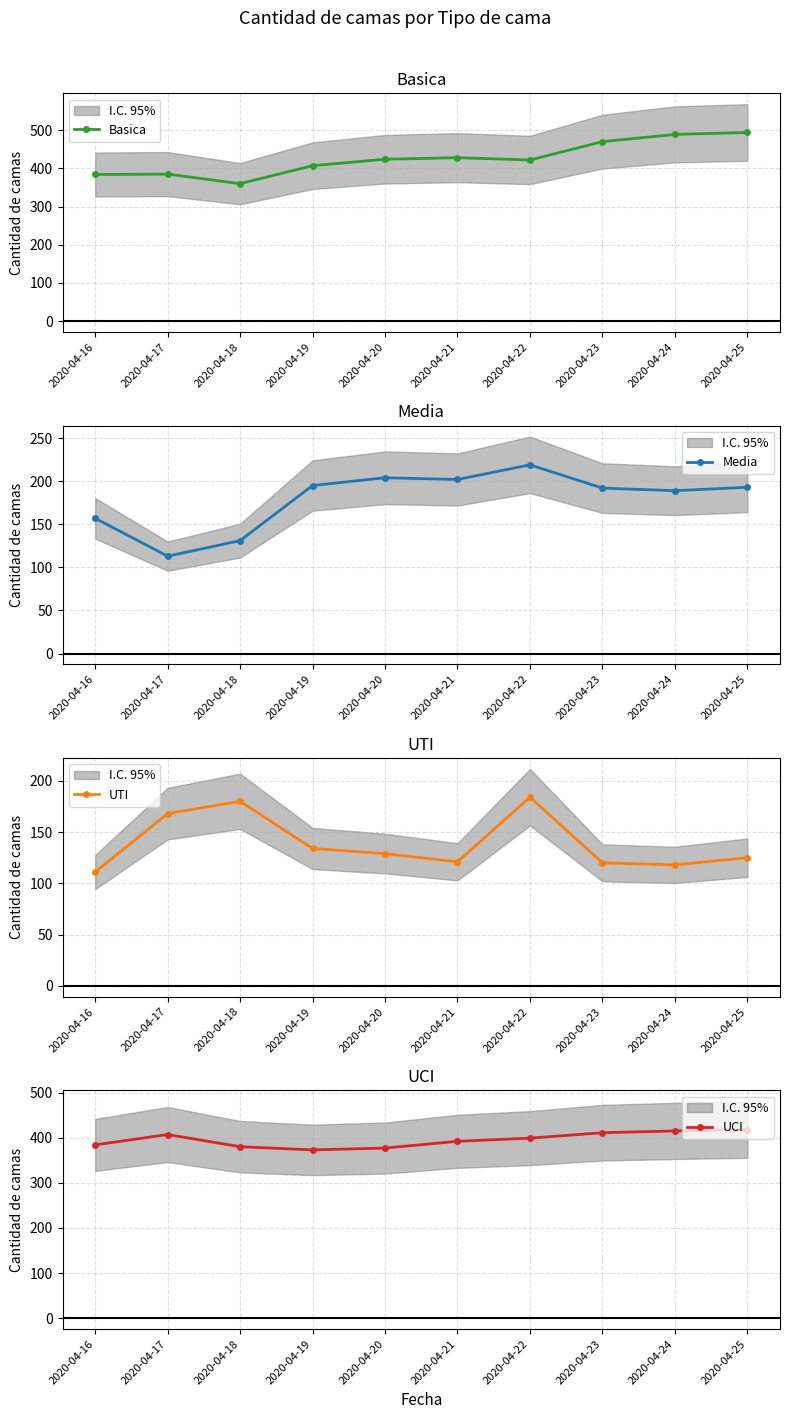

How many lines are shown in the chart?

4